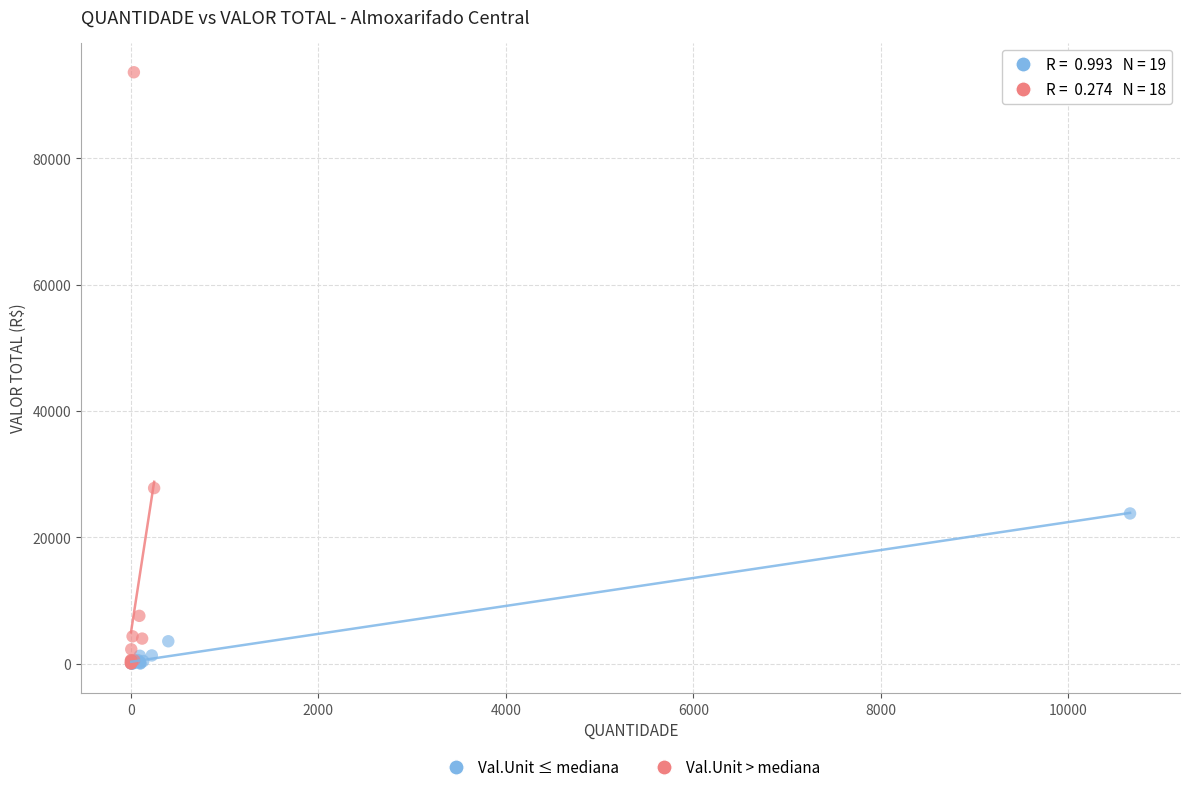

Which series contains the highest Y value?

Val.Unit > mediana